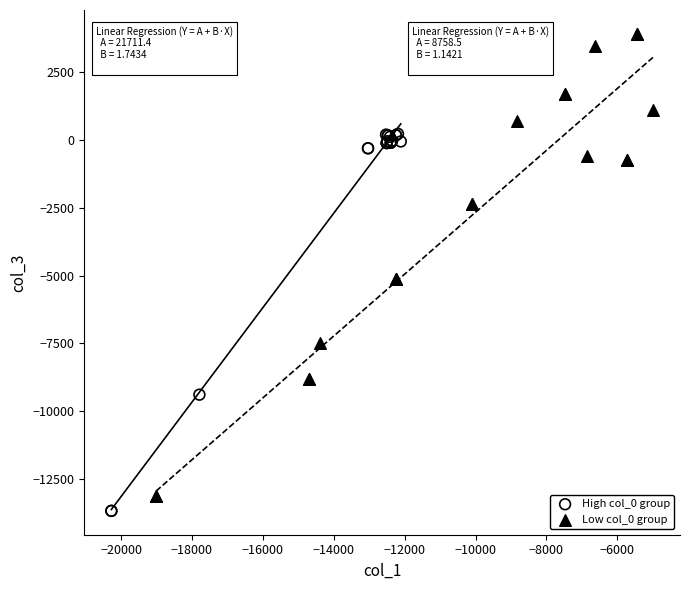

Which series has the largest Y range (max minus min)?

Low col_0 group